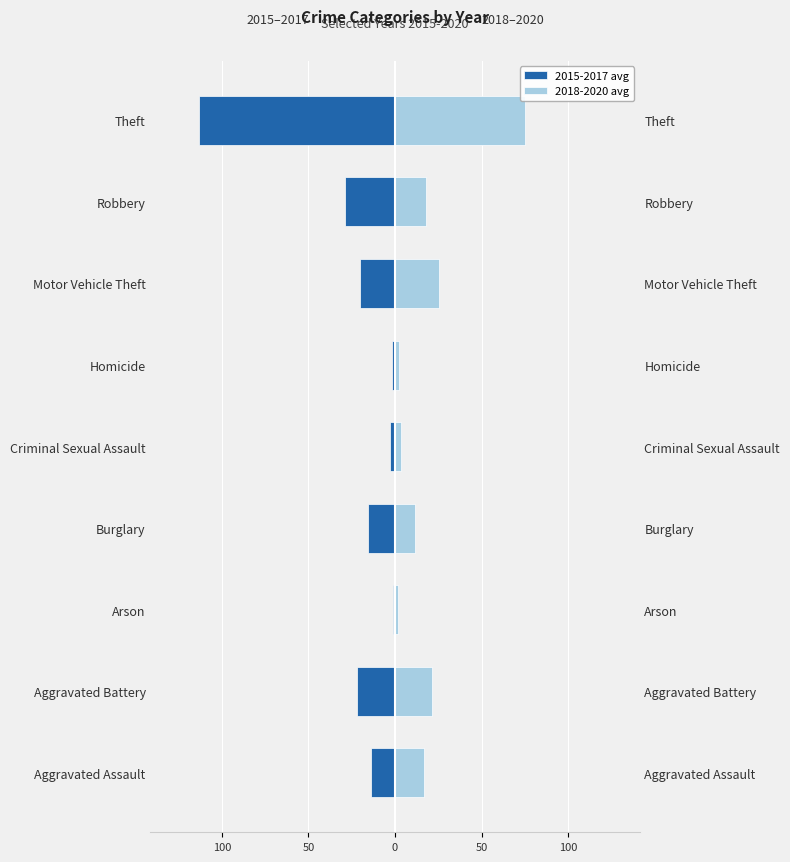

Reading left to right, what are all the values shown in this chart?

2015-2017 avg: -14.0	-21.7	-1.3	-15.7	-2.7	-1.7	-20.0	-28.7	-113.0
2018-2020 avg: 16.7	21.3	1.7	11.7	3.7	2.3	25.7	18.0	75.3